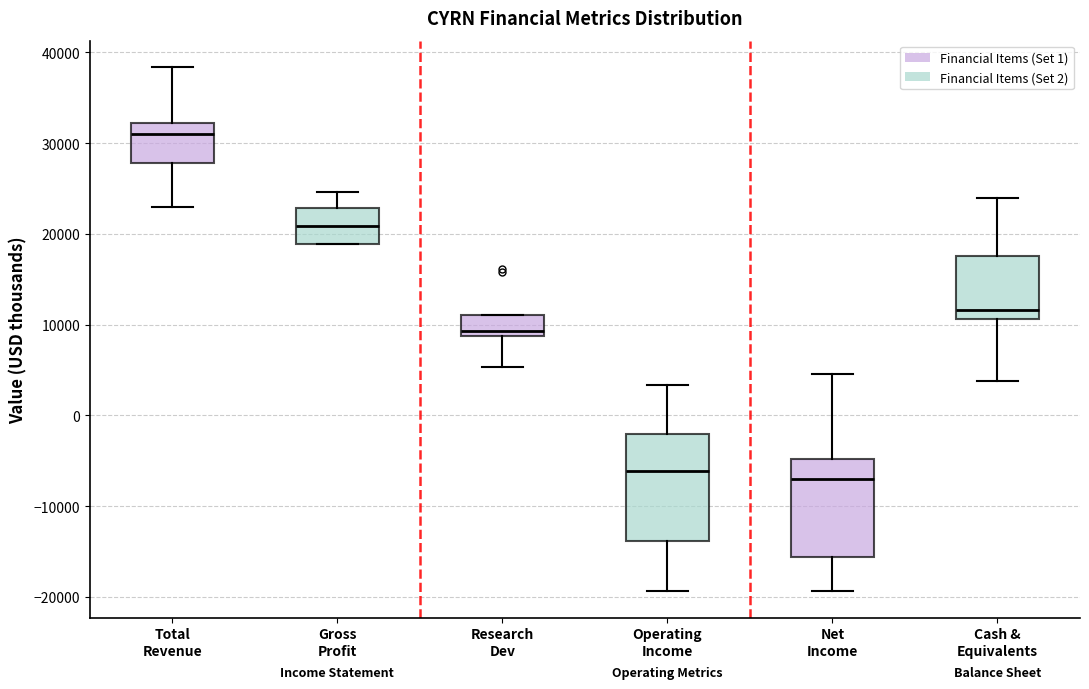

Which box has the highest median line?

Total Revenue